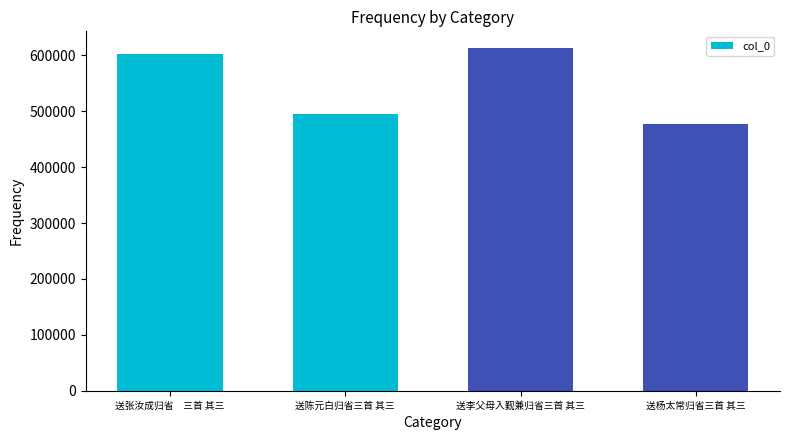

What is the value of the 2nd bar from the left?

494761